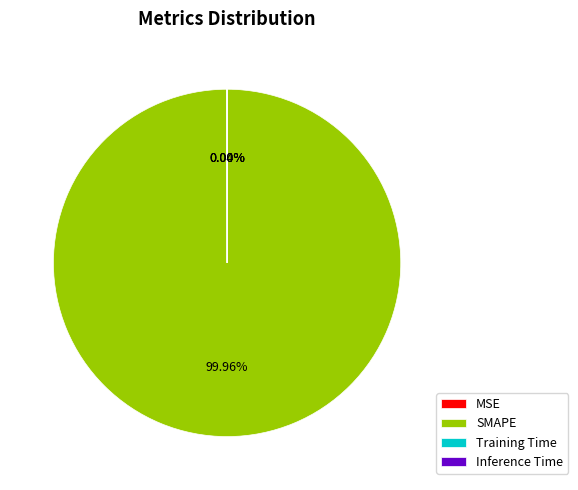

Which category has the biggest portion of the pie?

SMAPE